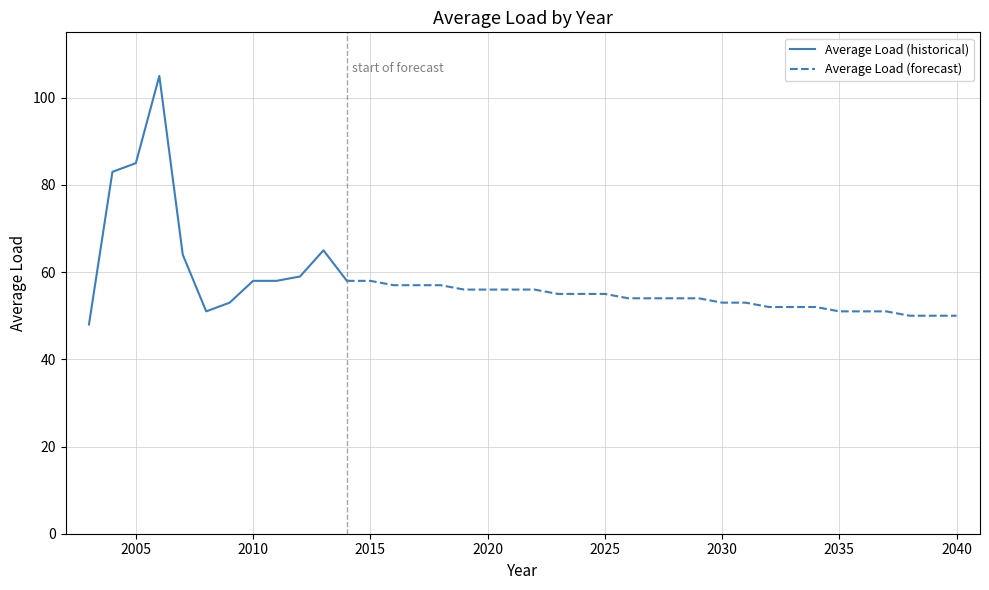

Reading right to left, transcribe all the data shown in this chart.

2040=50	2039=50	2038=50	2037=51	2036=51	2035=51	2034=52	2033=52	2032=52	2031=53	2030=53	2029=54	2028=54	2027=54	2026=54	2025=55	2024=55	2023=55	2022=56	2021=56	2020=56	2019=56	2018=57	2017=57	2016=57	2015=58	2014=58	2013=65	2012=59	2011=58	2010=58	2009=53	2008=51	2007=64	2006=105	2005=85	2004=83	2003=48